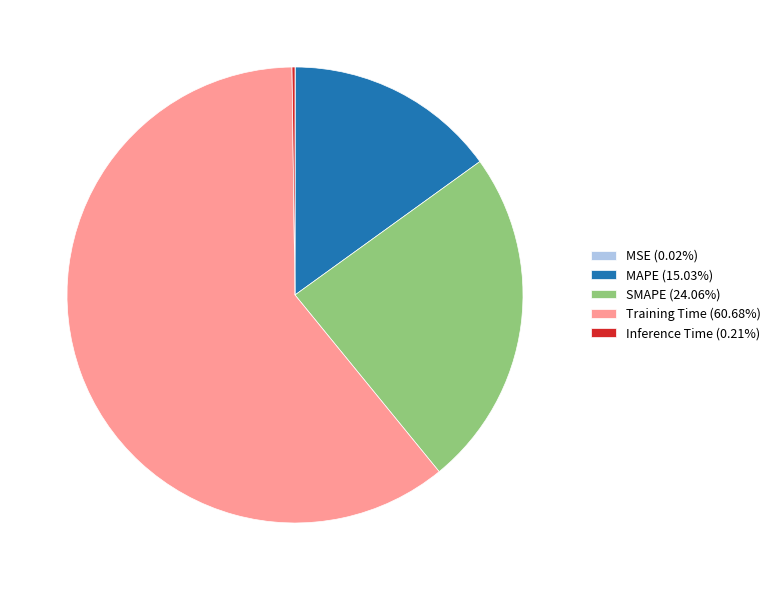

Is there any slice that represents more than half of the pie?

Yes